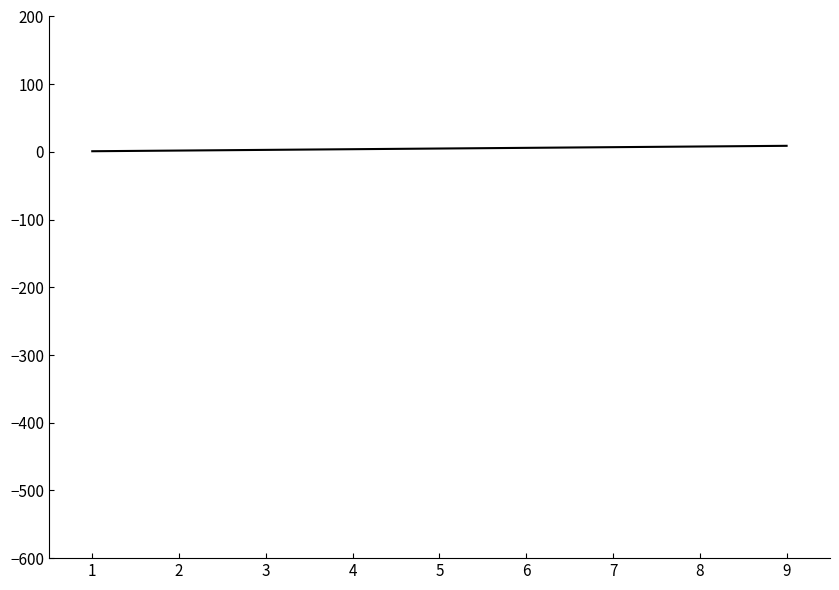

Is this an area chart (filled region under the line)?

No